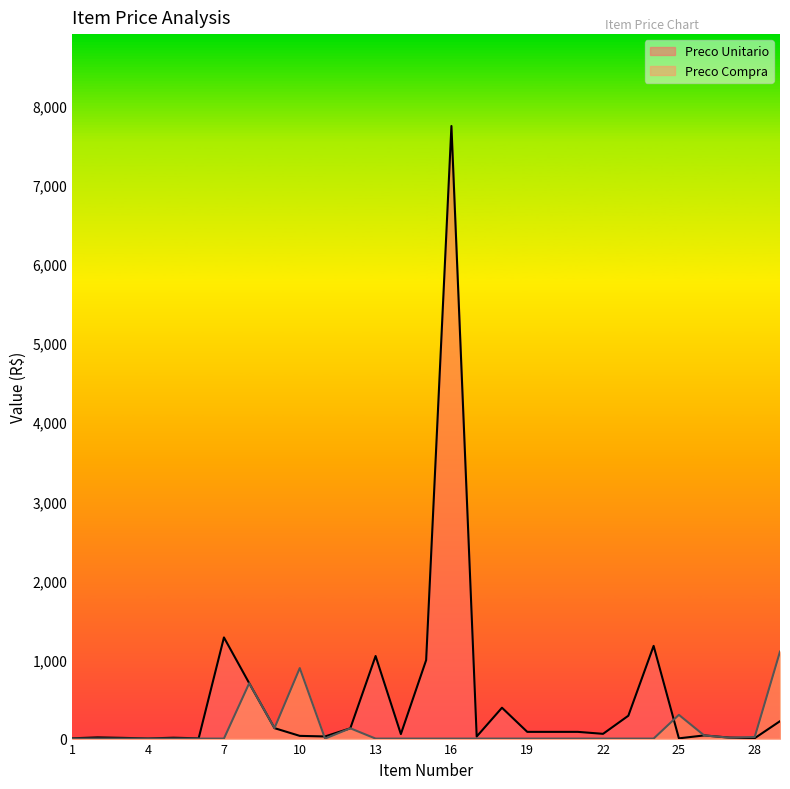

Rank the series by their maximum value, from lowest to highest.

Preco Compra, Preco Unitario